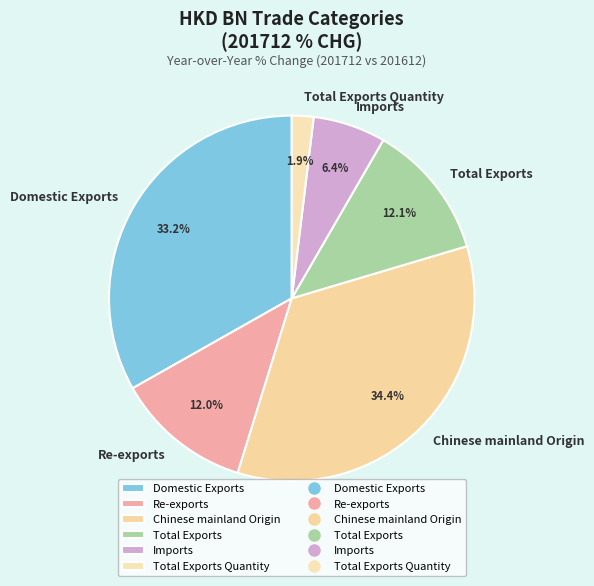

Is Domestic Exports the majority of the pie?

No